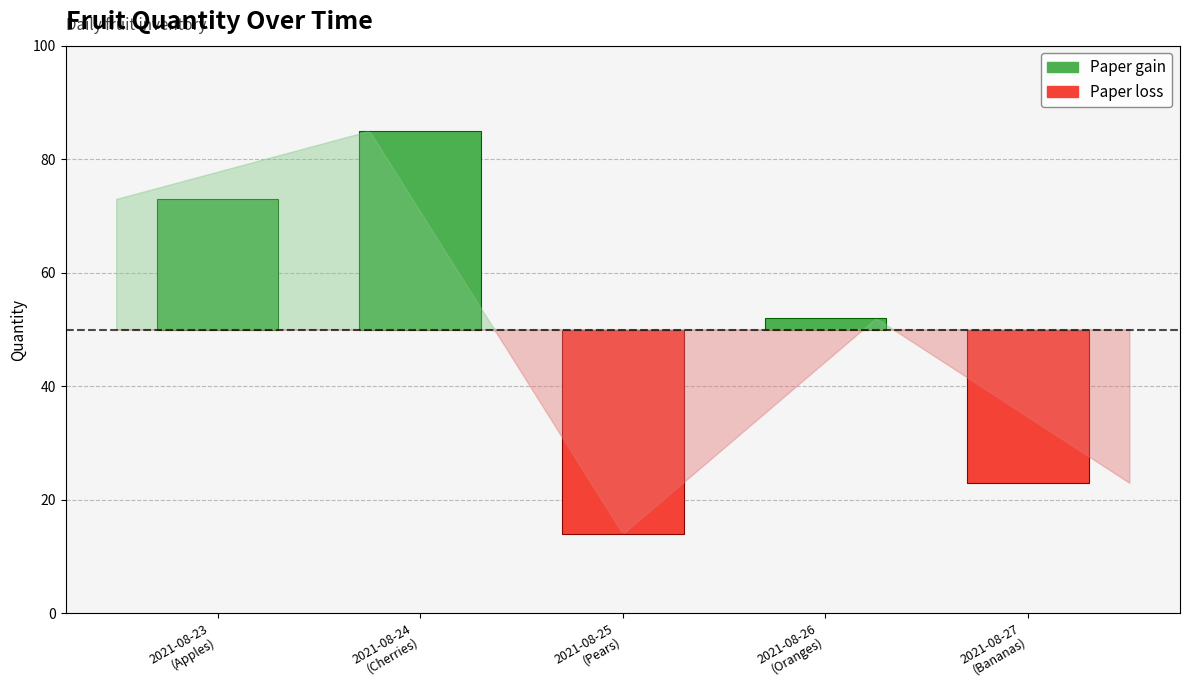

The chart shows a value of 52 at 2021-08-26. True or false?

True